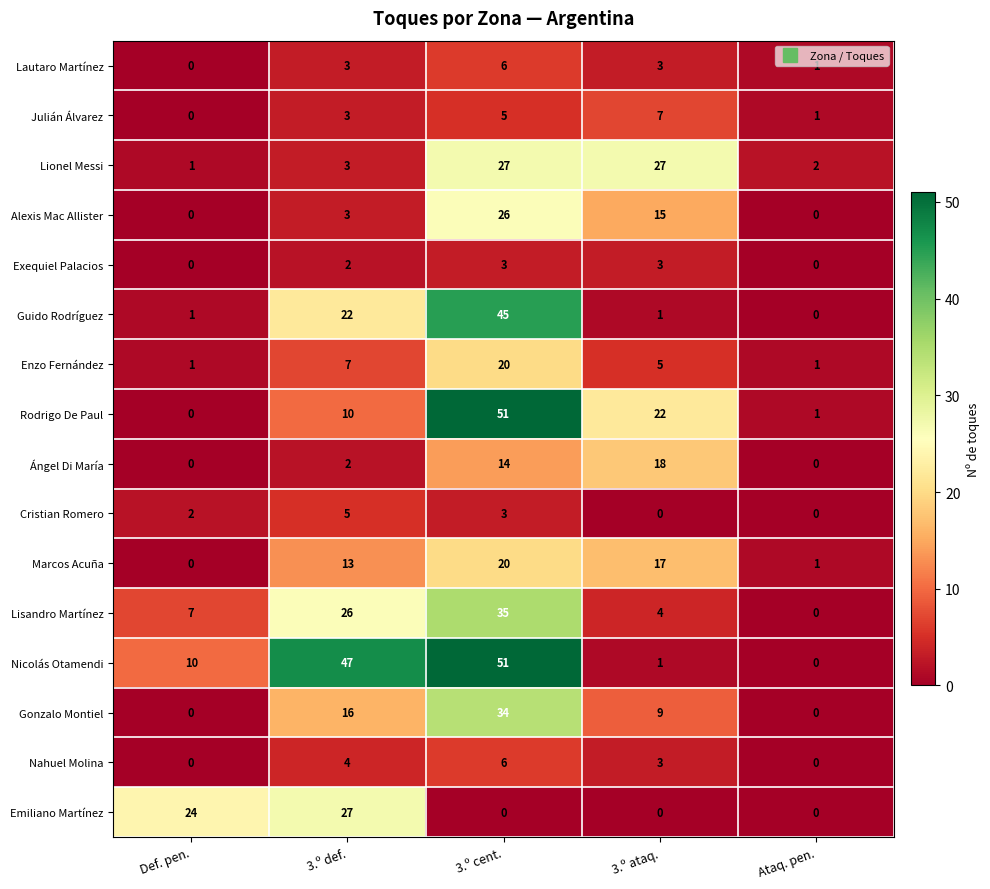

Rank the categories by Julián Álvarez value from highest to lowest.

3.º ataq., 3.º cent., 3.º def., Ataq. pen., Def. pen.